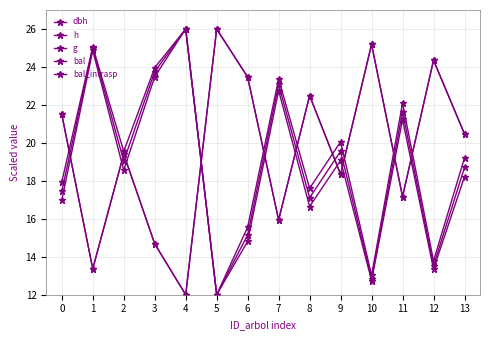

Is the value of bal_intrasp at 5 greater than the value of dbh at 7?

Yes